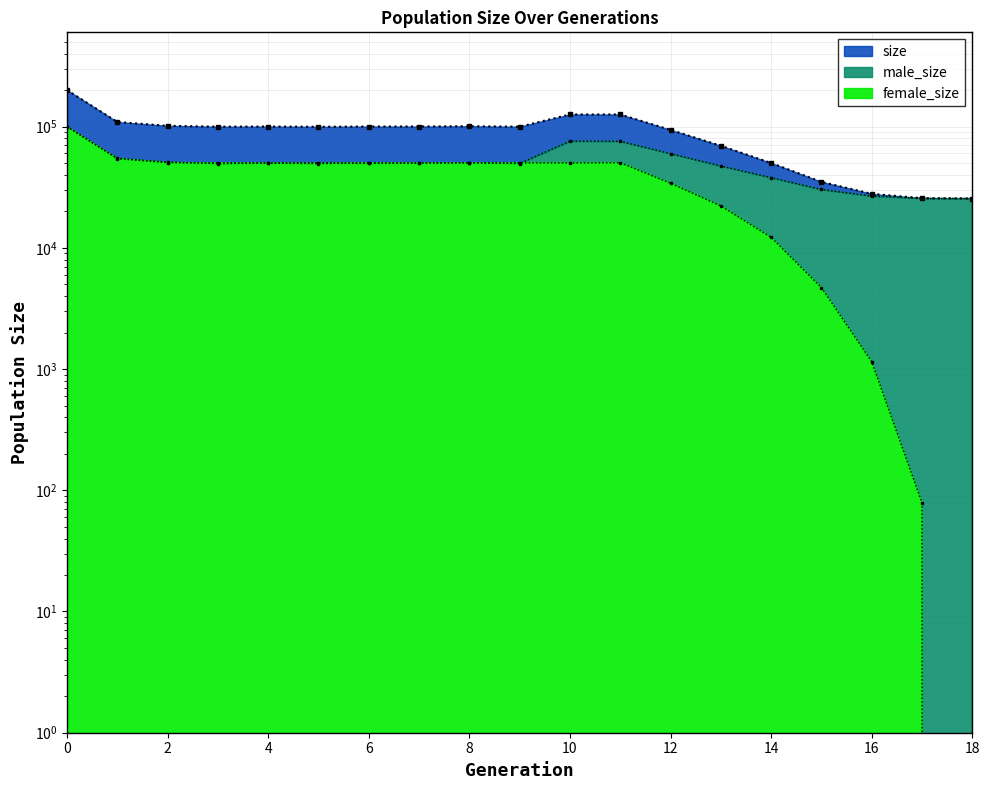

How many data points in female_size are above 50067?

9